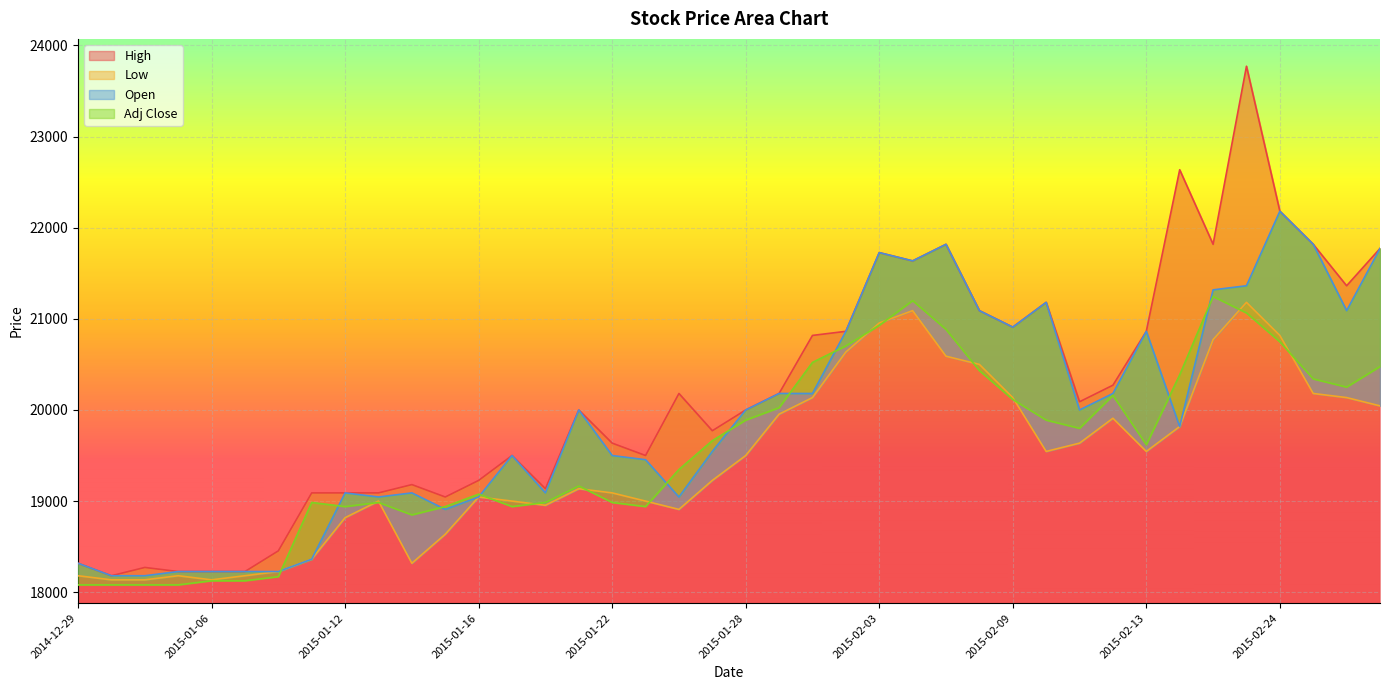

List the labels in order of Open value, smallest first.

2014-12-30, 2015-01-02, 2015-01-05, 2015-01-06, 2015-01-07, 2015-01-08, 2014-12-29, 2015-01-09, 2015-01-15, 2015-01-13, 2015-01-16, 2015-01-26, 2015-01-12, 2015-01-14, 2015-01-20, 2015-01-23, 2015-01-19, 2015-01-22, 2015-01-27, 2015-02-16, 2015-01-21, 2015-01-28, 2015-02-11, 2015-01-29, 2015-01-30, 2015-02-12, 2015-02-02, 2015-02-13, 2015-02-09, 2015-02-06, 2015-02-26, 2015-02-10, 2015-02-17, 2015-02-23, 2015-02-04, 2015-02-03, 2015-02-27, 2015-02-05, 2015-02-25, 2015-02-24